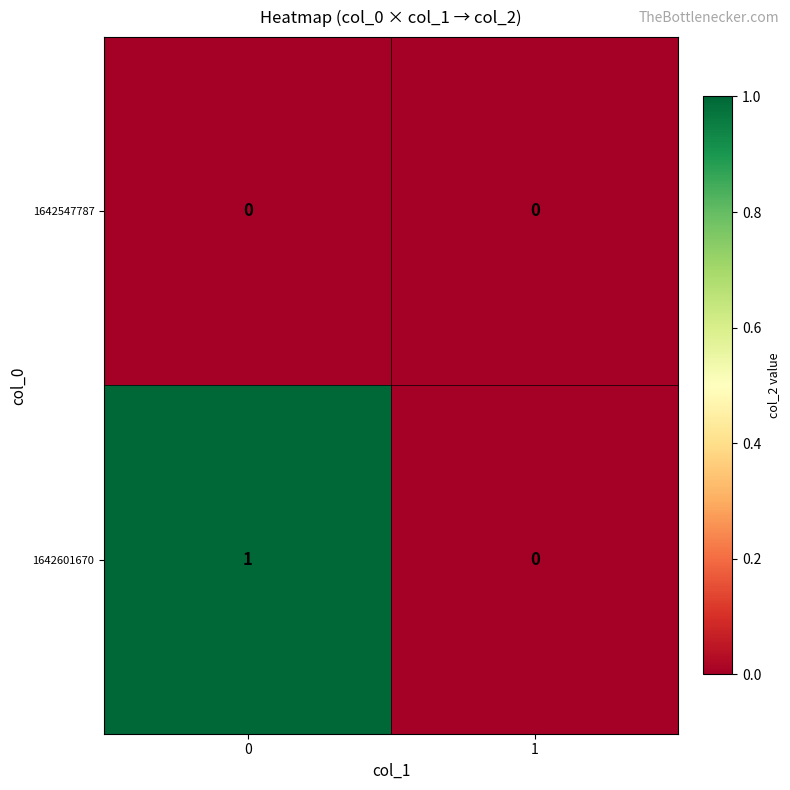

Which series changed the most between 0 and 1?

1642601670